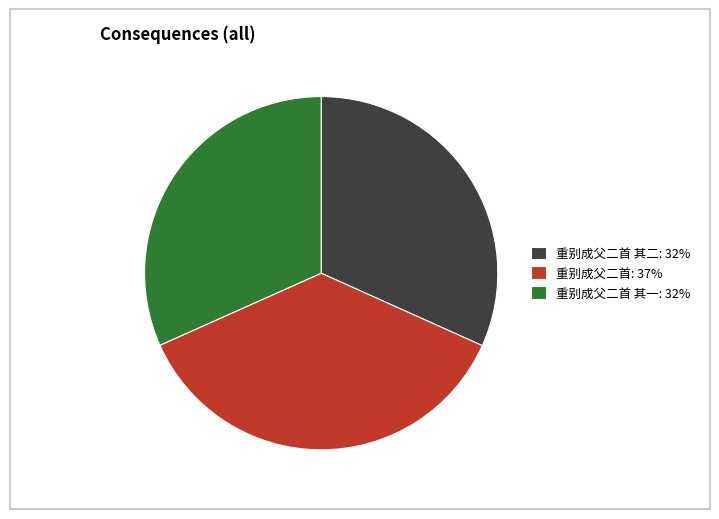

Which category has the biggest portion of the pie?

重别成父二首: 37%